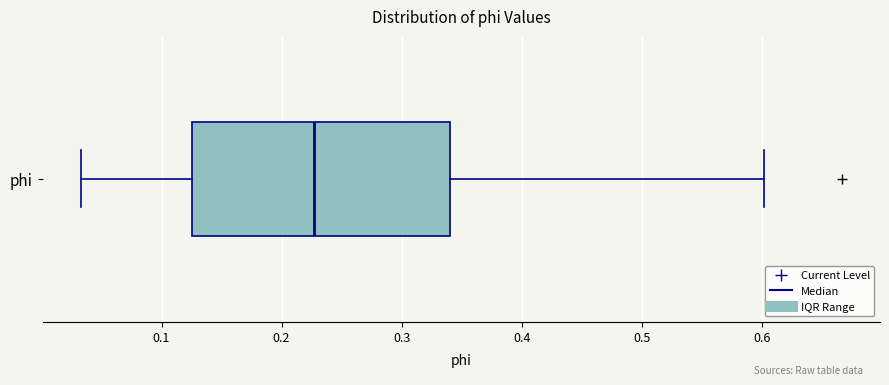

Read this box plot against the x-axis: the position of the median line, the range covered by the box, and the ends of both whiskers. The values are not printed on the chart, so give them approximately, as read against the axis.

median 0.23, box 0.13 to 0.34, whiskers 0.03 to 0.60